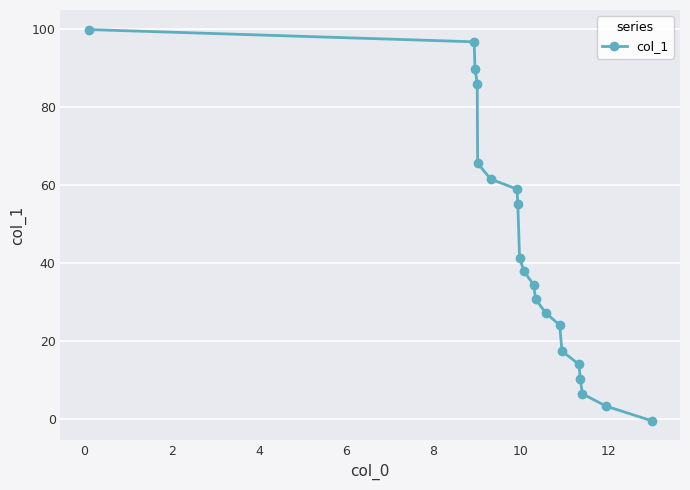

What is the maximum value shown in the chart?

99.8